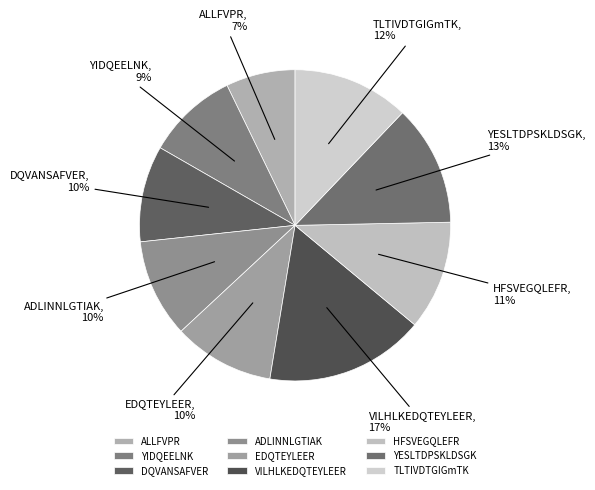

Which slice is the smallest?

ALLFVPR